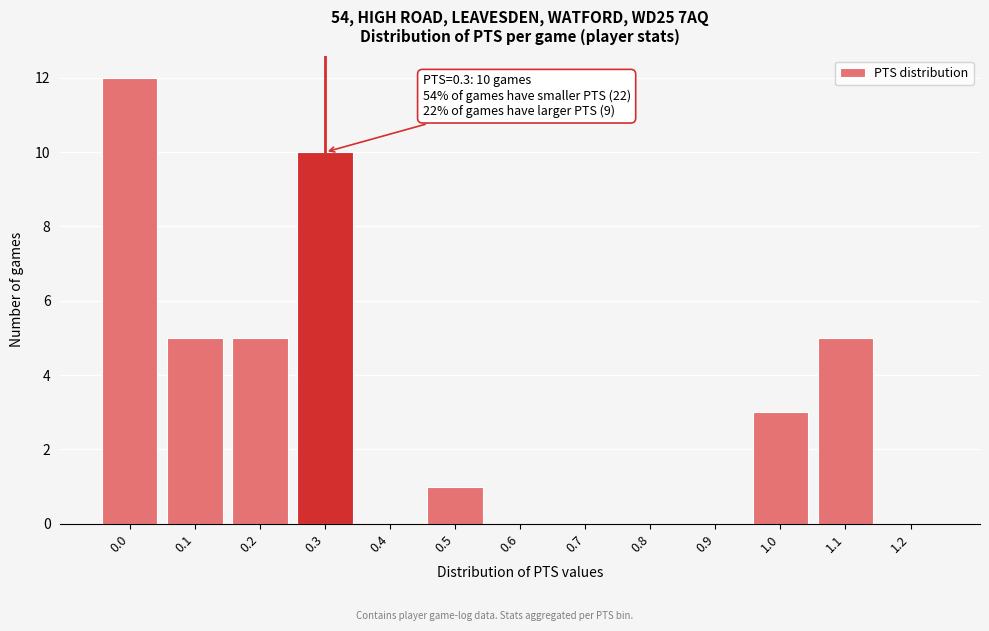

Reading left to right, what are all the values shown in this chart?

0.0=12	0.1=5	0.2=5	0.3=10	0.4=0	0.5=1	0.6=0	0.7=0	0.8=0	0.9=0	1.0=3	1.1=5	1.2=0